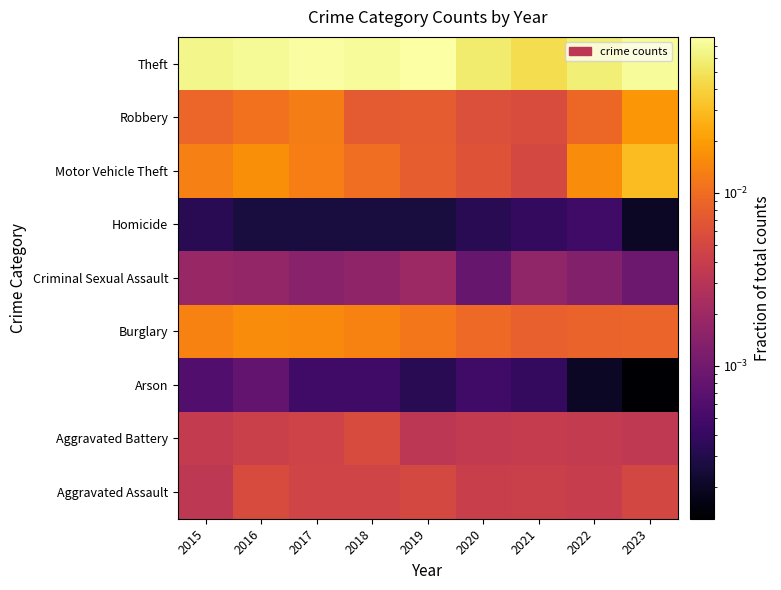

Reading left to right, transcribe all the data shown in this chart.

Aggravated Assault: 2015=0.0	2016=0.0	2017=0.0	2018=0.0	2019=0.0	2020=0.0	2021=0.0	2022=0.0	2023=0.0
Aggravated Battery: 2015=0.0	2016=0.0	2017=0.0	2018=0.0	2019=0.0	2020=0.0	2021=0.0	2022=0.0	2023=0.0
Arson: 2015=0.0	2016=0.0	2017=0.0	2018=0.0	2019=0.0	2020=0.0	2021=0.0	2022=0.0	2023=0.0
Burglary: 2015=0.0	2016=0.0	2017=0.0	2018=0.0	2019=0.0	2020=0.0	2021=0.0	2022=0.0	2023=0.0
Criminal Sexual Assault: 2015=0.0	2016=0.0	2017=0.0	2018=0.0	2019=0.0	2020=0.0	2021=0.0	2022=0.0	2023=0.0
Homicide: 2015=0.0	2016=0.0	2017=0.0	2018=0.0	2019=0.0	2020=0.0	2021=0.0	2022=0.0	2023=0.0
Motor Vehicle Theft: 2015=0.0	2016=0.0	2017=0.0	2018=0.0	2019=0.0	2020=0.0	2021=0.0	2022=0.0	2023=0.0
Robbery: 2015=0.0	2016=0.0	2017=0.0	2018=0.0	2019=0.0	2020=0.0	2021=0.0	2022=0.0	2023=0.0
Theft: 2015=0.1	2016=0.1	2017=0.1	2018=0.1	2019=0.1	2020=0.1	2021=0.0	2022=0.1	2023=0.1